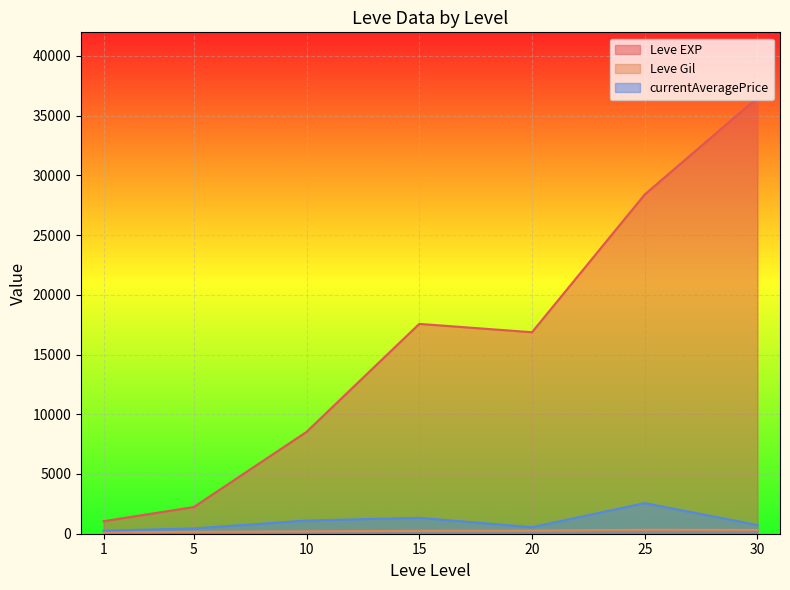

True or false: Leve EXP has a value of 36081.7 at 15.

False